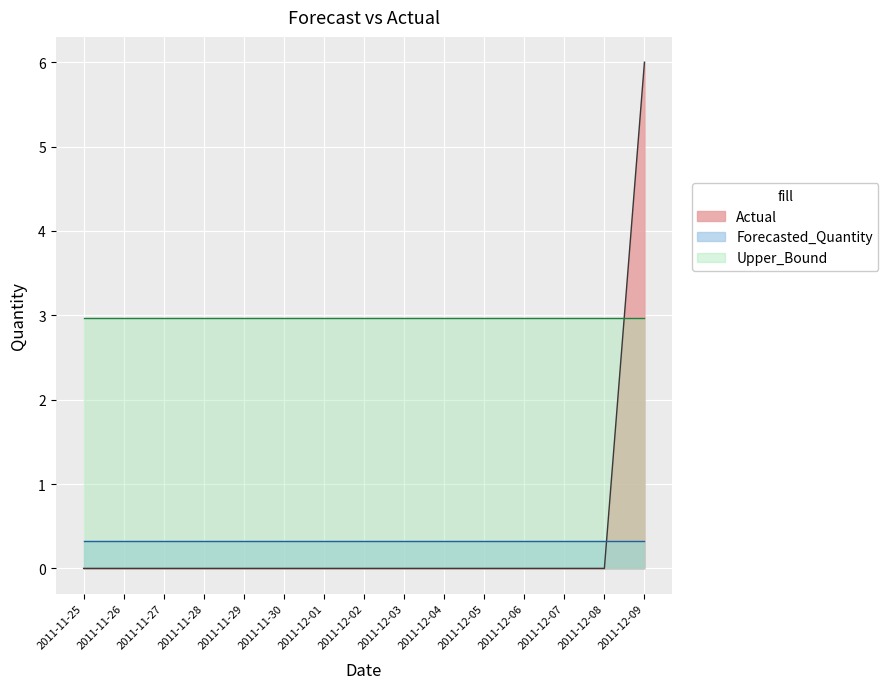

How many lines are shown in the chart?

3